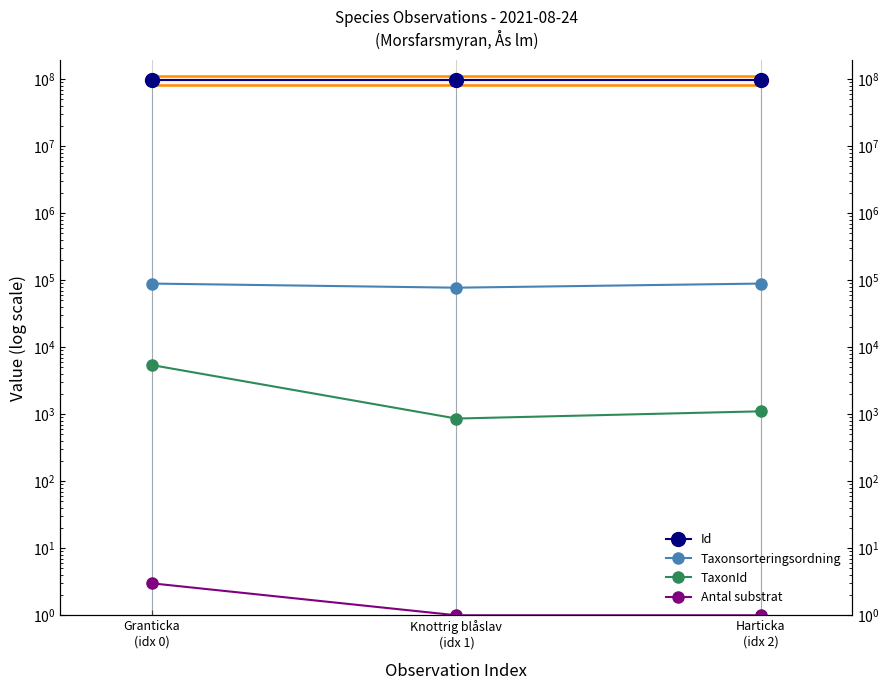

Which has a higher value, Granticka
(idx 0) or Harticka
(idx 2)?

Granticka
(idx 0)